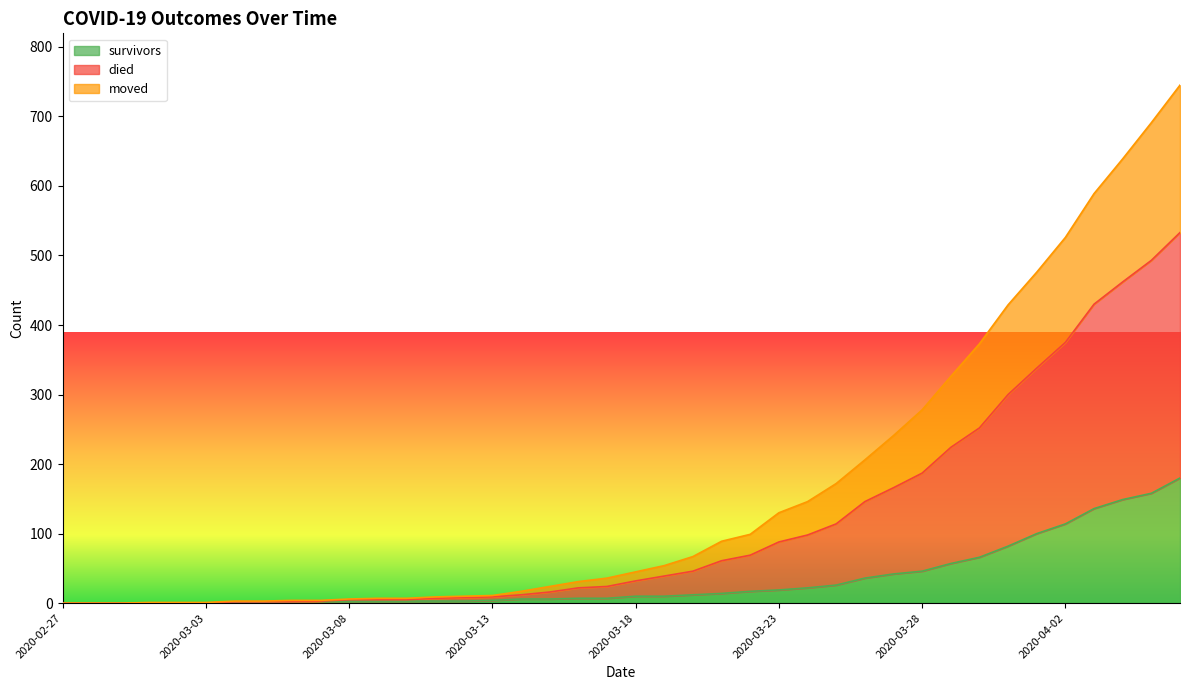

Rank the series at 2020-03-21 from lowest to highest value.

survivors, moved, died